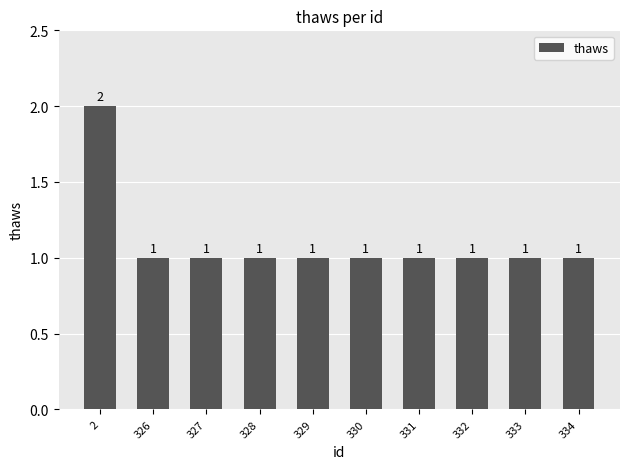

What is the value of the 5th bar from the left?

1